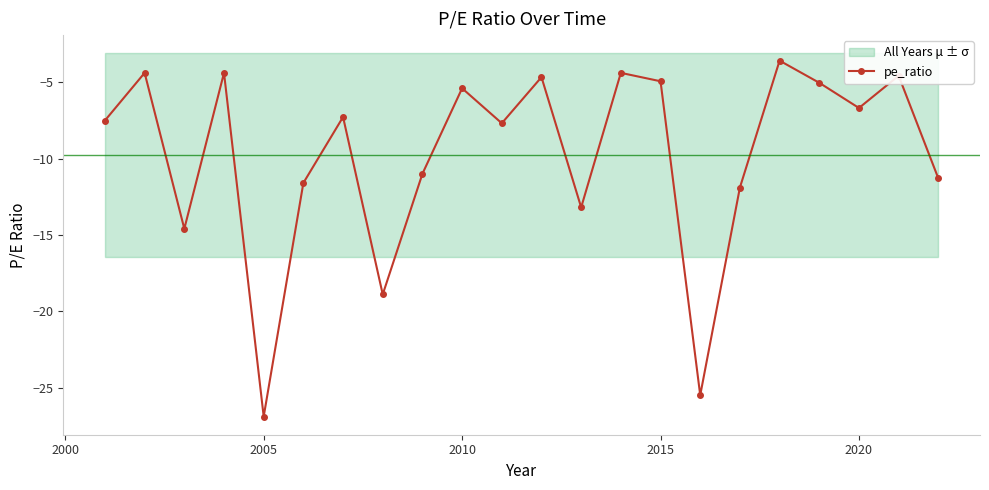

The pe_ratio series shows -5.4 at 2010. True or false?

True